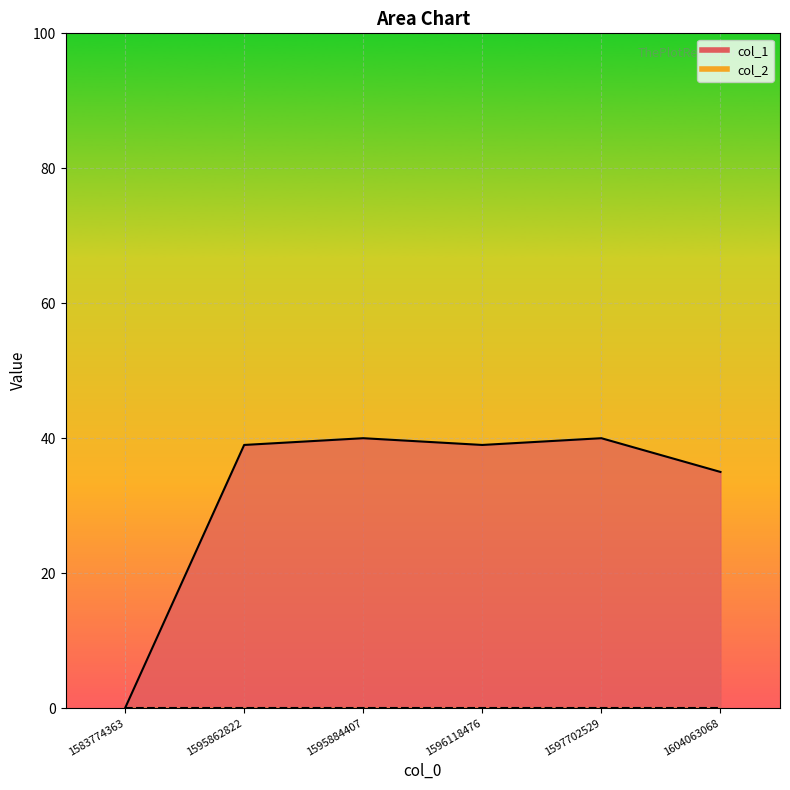

How many lines are shown in the chart?

1